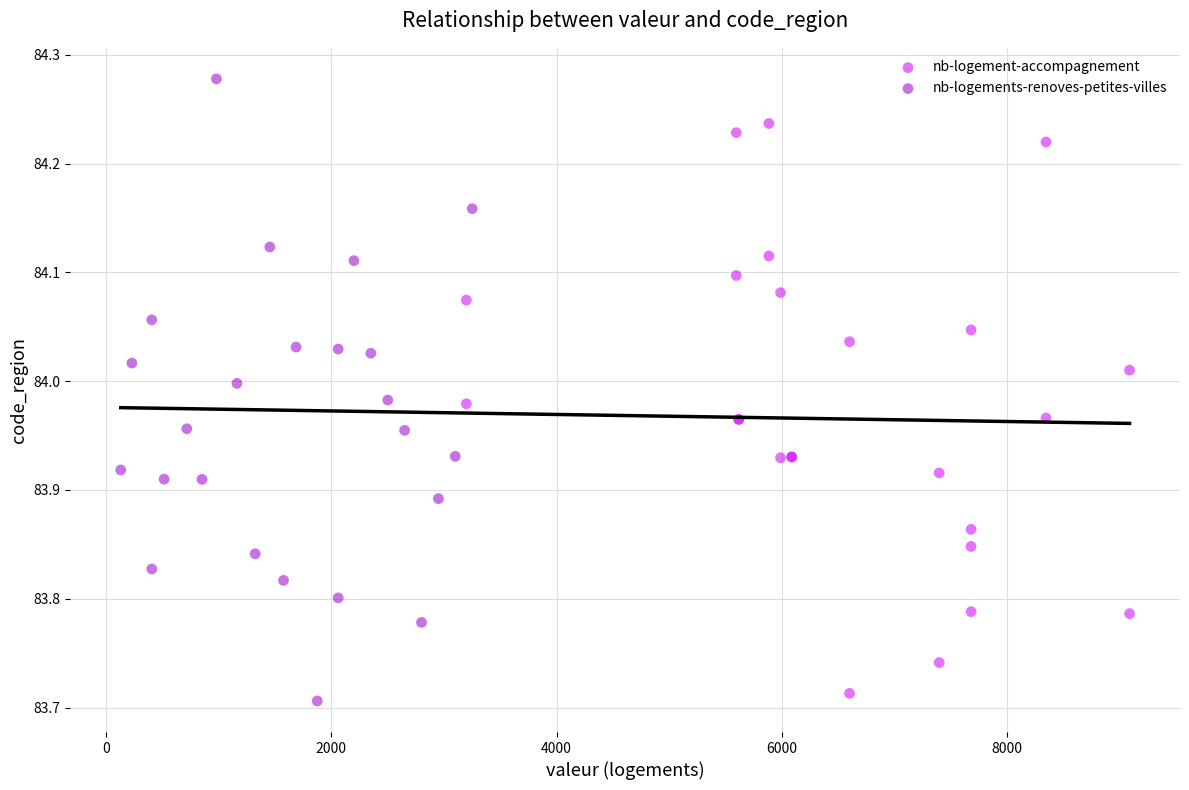

What are all the series names shown in the legend?

nb-logement-accompagnement, nb-logements-renoves-petites-villes